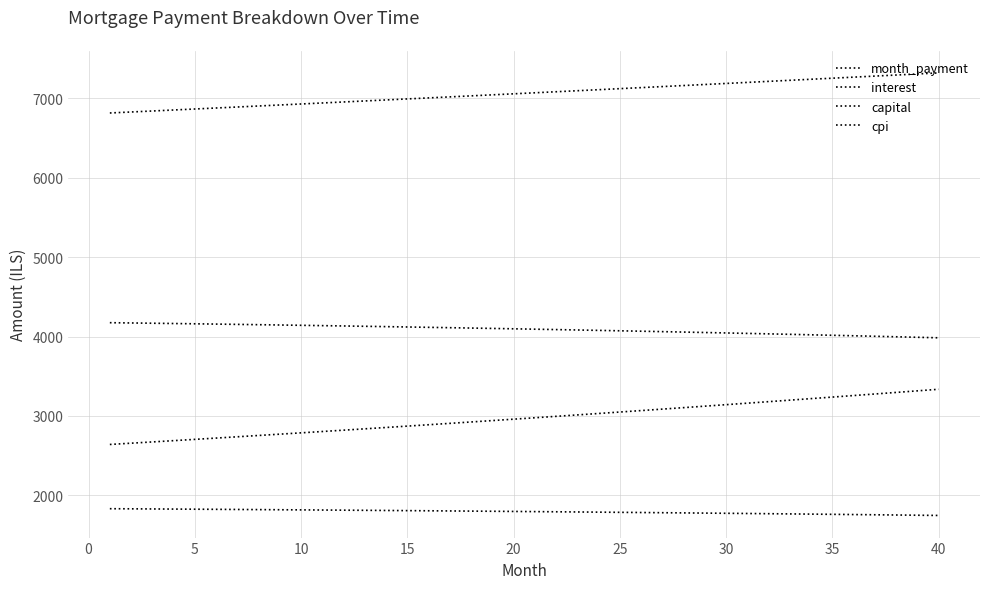

Is this an area chart (filled region under the line)?

No